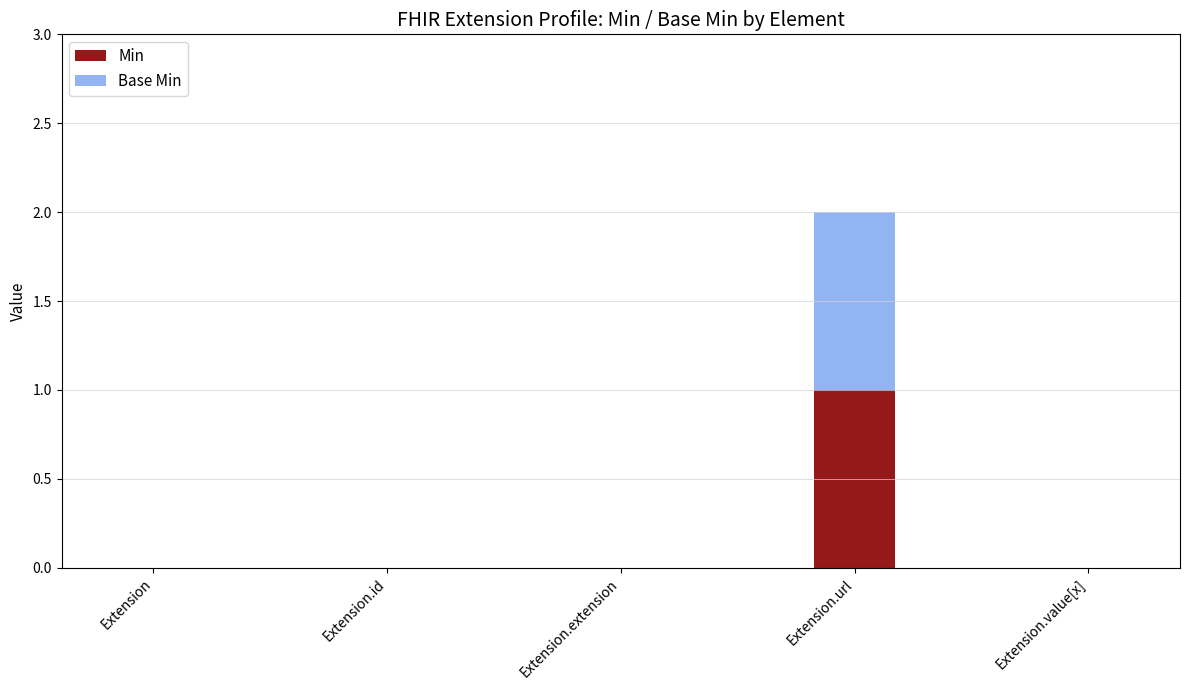

Which category has the highest value in the Min series?

Extension.url